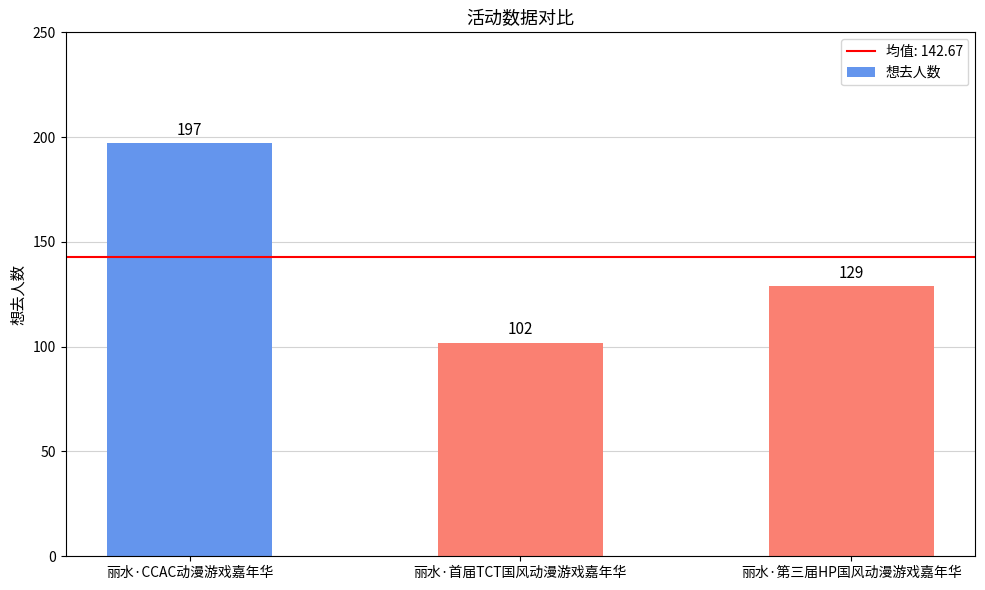

Reading right to left, extract all data points from this chart.

丽水·第三届HP国风动漫游戏嘉年华=129	丽水·首届TCT国风动漫游戏嘉年华=102	丽水·CCAC动漫游戏嘉年华=197